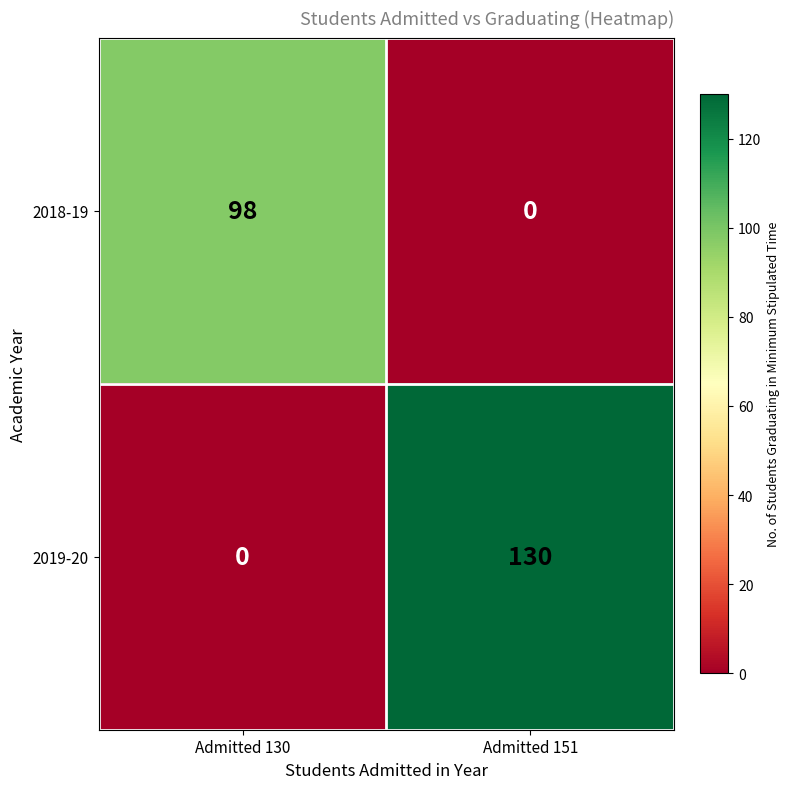

What is the greatest value displayed?

130